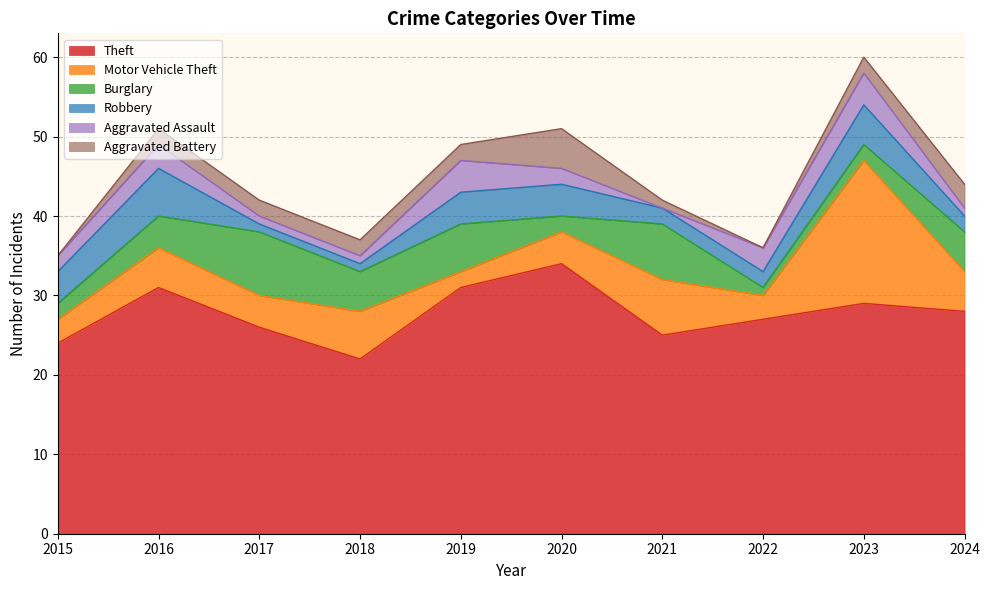

True or false: Theft has a value of 42 at 2016.

False